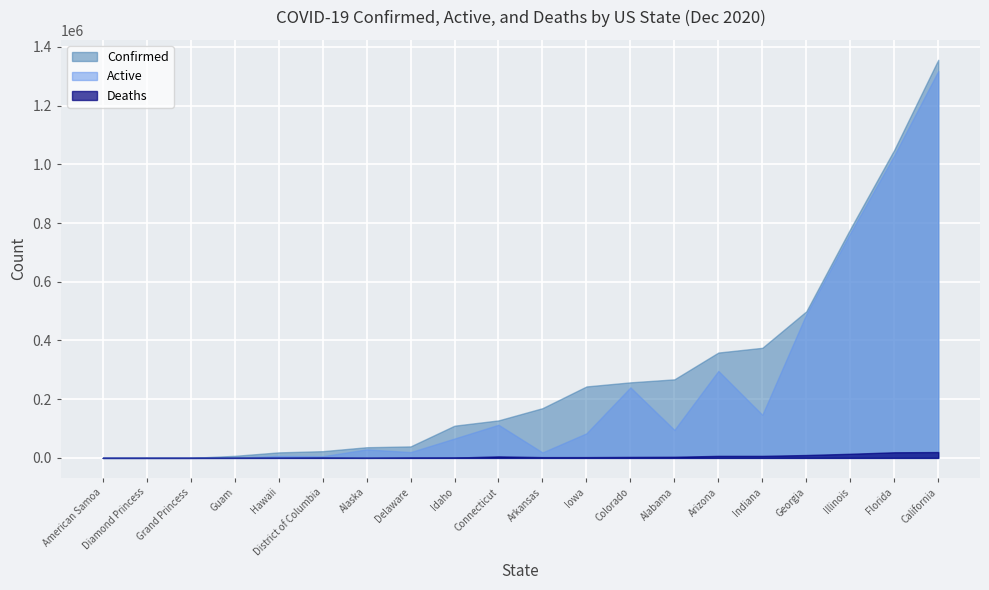

What is the difference between the maximum and minimum values in the Confirmed series?

1356263